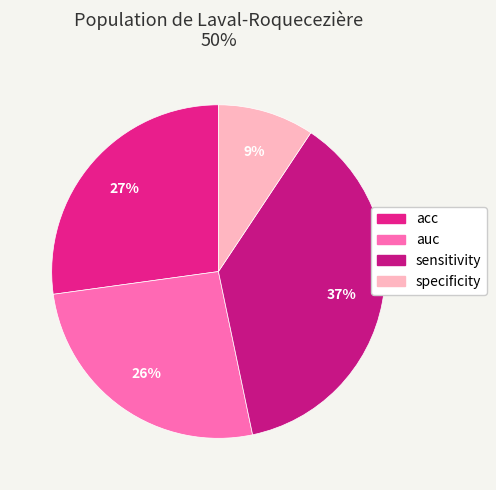

Which category has the smallest portion of the pie?

specificity